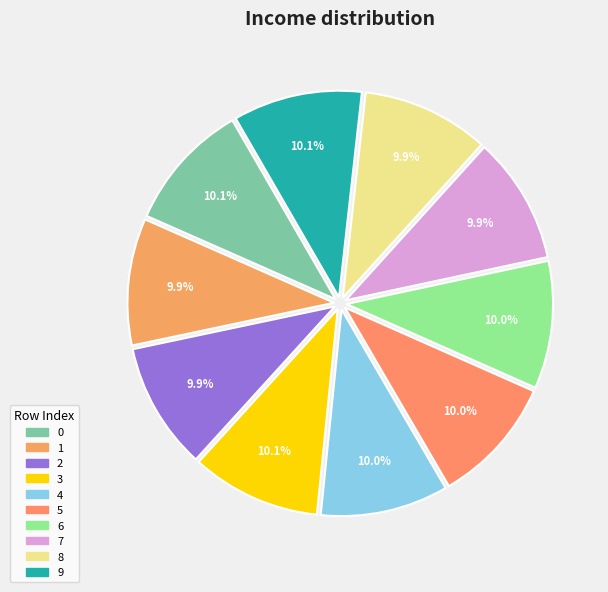

To the nearest percent, what portion does 0 represent?

10%